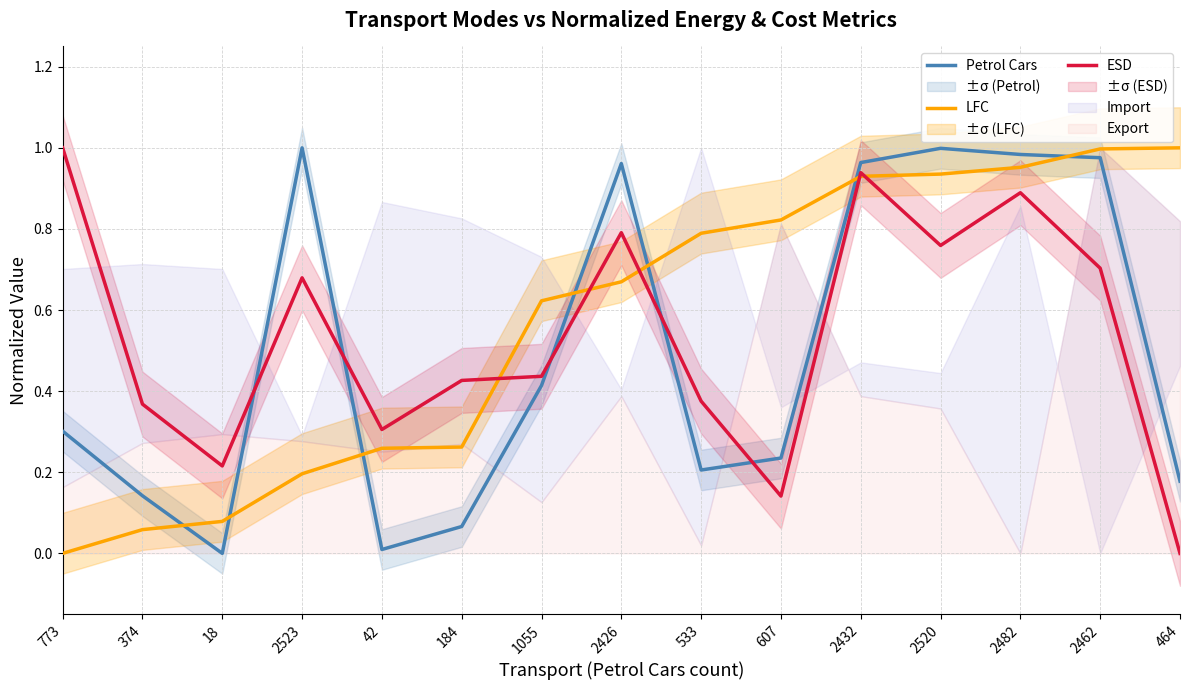

At 464, list the series in order from smallest to largest.

ESD, Petrol Cars, LFC